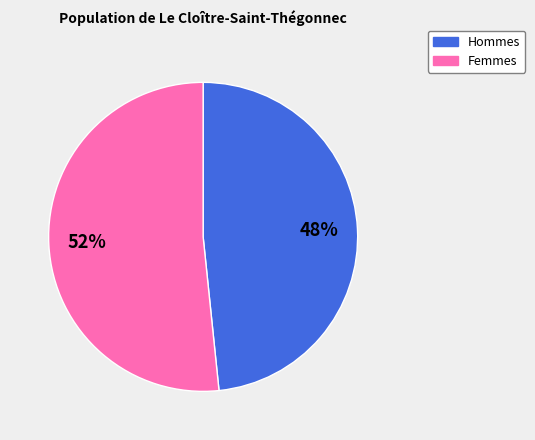

Is there any slice that represents more than half of the pie?

Yes